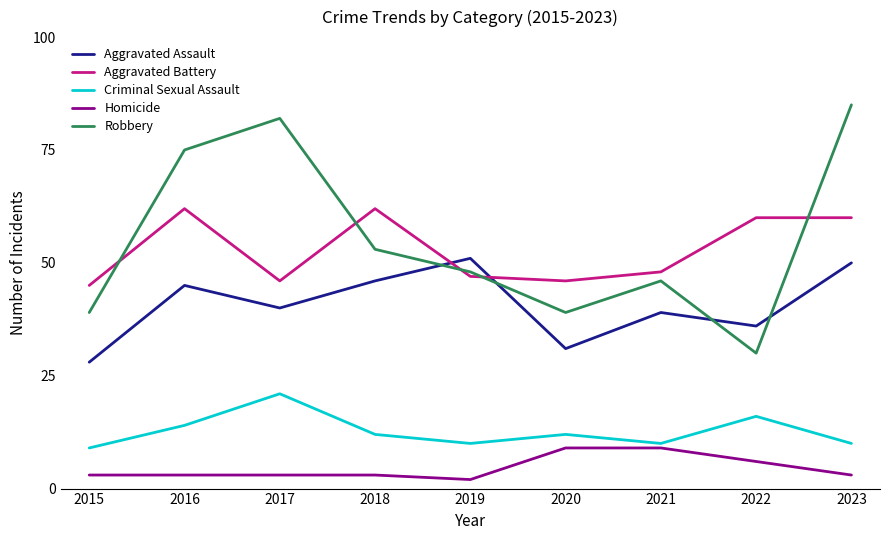

True or false: Robbery and Criminal Sexual Assault intersect in this chart.

False